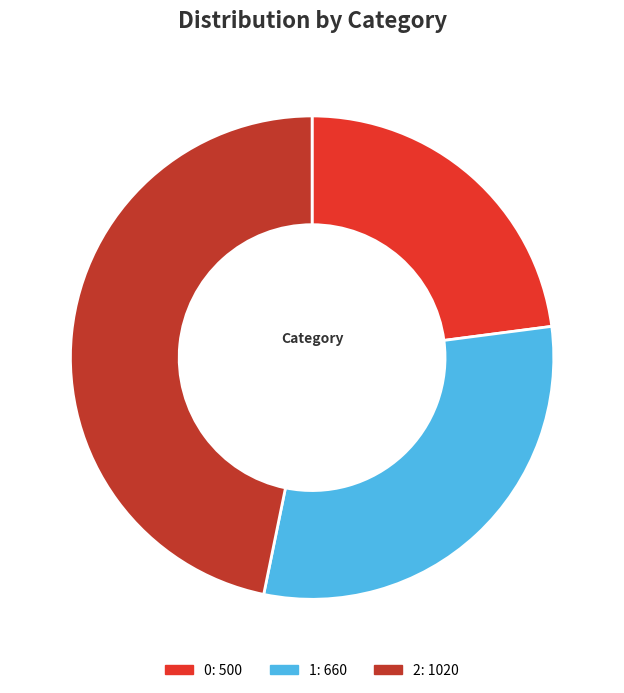

Does 0 account for over 50% of the chart?

No